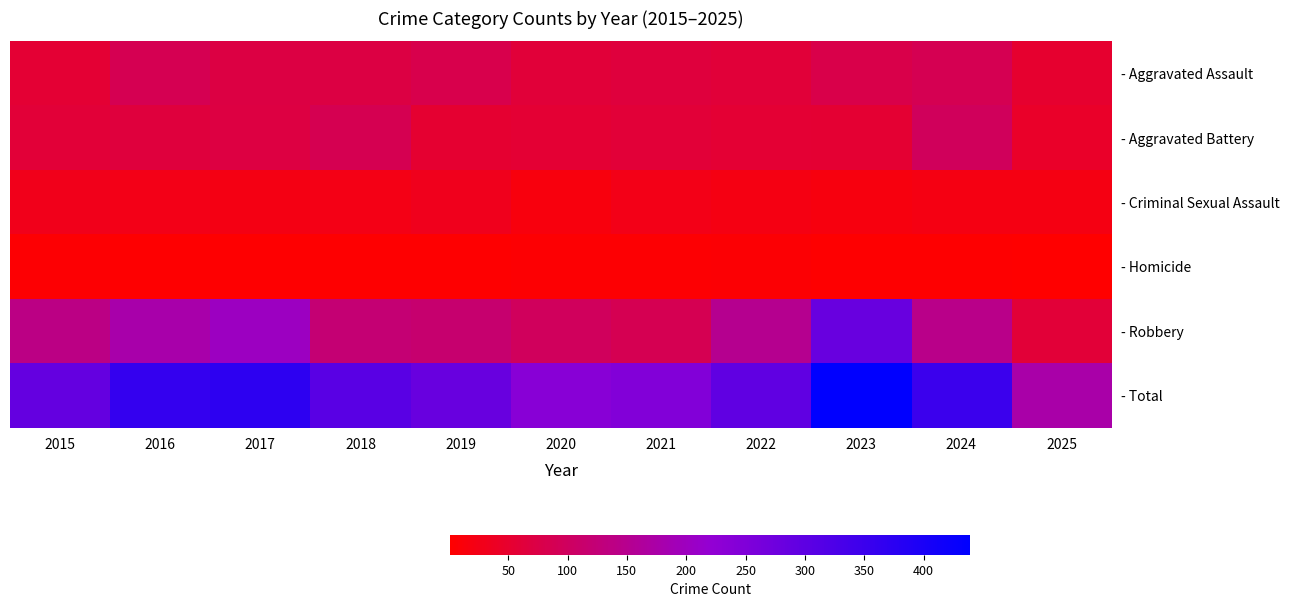

Reading right to left, extract all data points from this chart.

- Aggravated Assault: 2025=52	2024=88	2023=79	2022=61	2021=66	2020=62	2019=80	2018=72	2017=72	2016=88	2015=56
- Aggravated Battery: 2025=44	2024=96	2023=55	2022=56	2021=60	2020=57	2019=53	2018=86	2017=71	2016=66	2015=60
- Criminal Sexual Assault: 2025=20	2024=20	2023=18	2022=21	2021=26	2020=16	2019=31	2018=24	2017=22	2016=26	2015=29
- Homicide: 2025=1	2024=3	2023=3	2022=7	2021=6	2020=5	2019=4	2018=4	2017=4	2016=4	2015=5
- Robbery: 2025=60	2024=144	2023=284	2022=151	2021=88	2020=97	2019=116	2018=121	2017=202	2016=178	2015=139
- Total: 2025=177	2024=351	2023=439	2022=296	2021=246	2020=237	2019=284	2018=307	2017=371	2016=362	2015=289